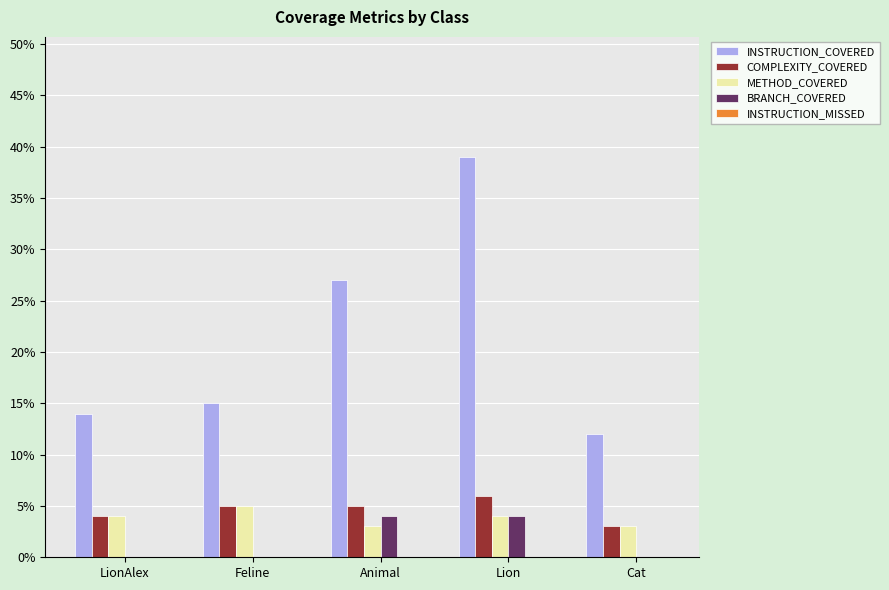

What is the sum of all INSTRUCTION_COVERED values?

107